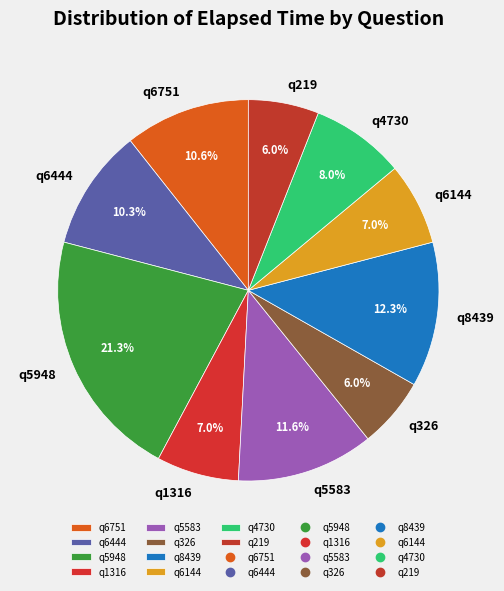

What is the largest slice in the pie chart?

q5948